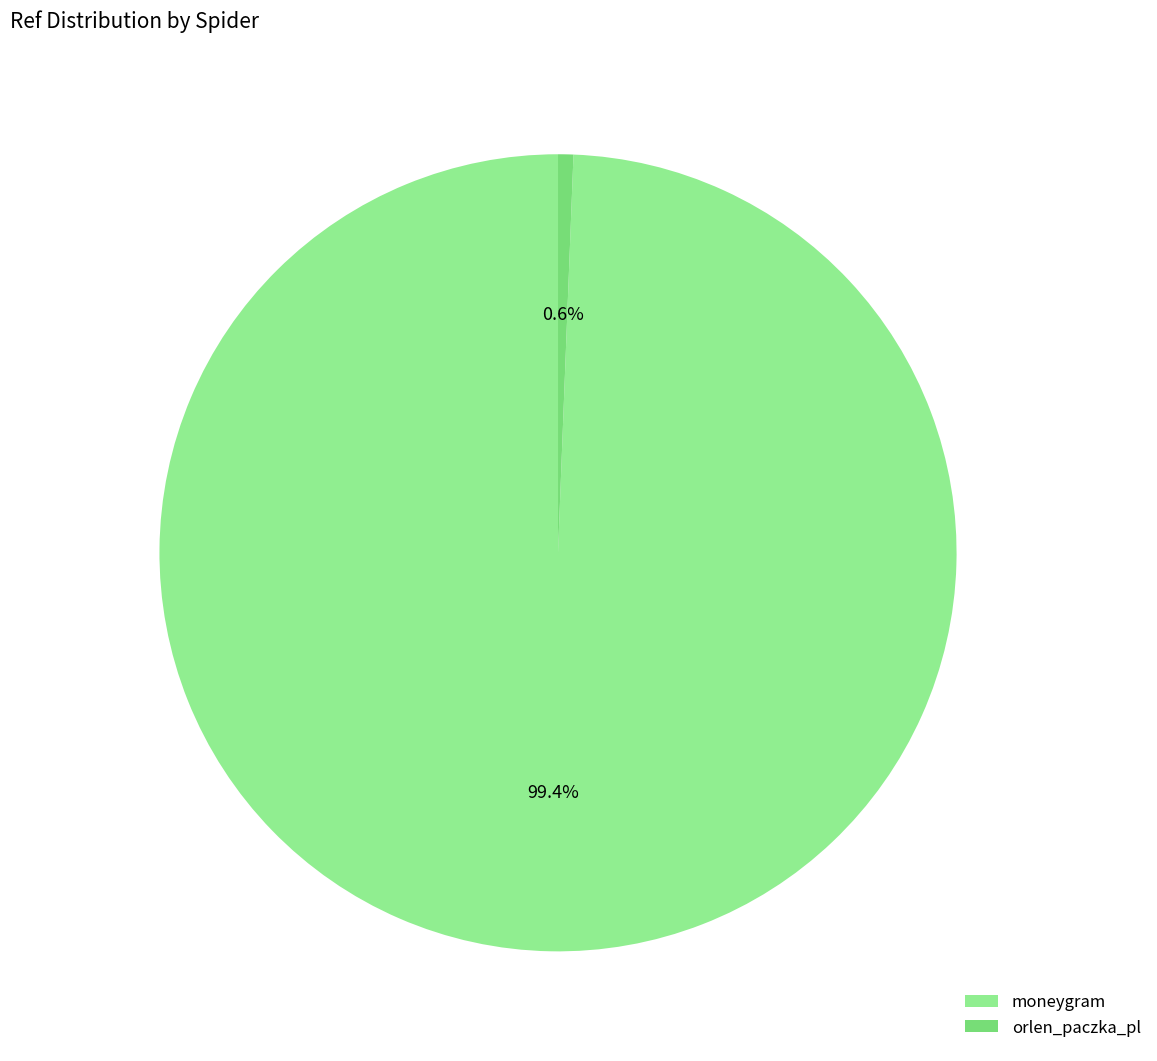

The moneygram slice represents 99% of the pie. True or false?

True